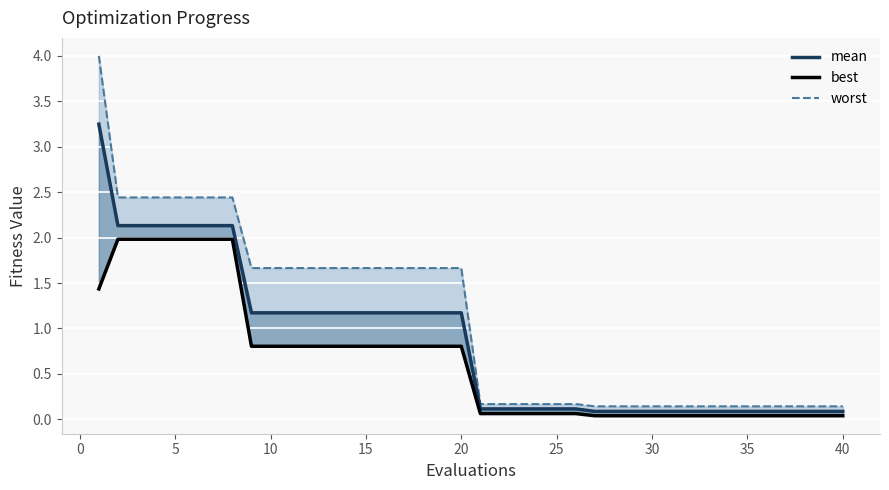

Is the value of mean at 35 greater than the value of best at 24?

Yes